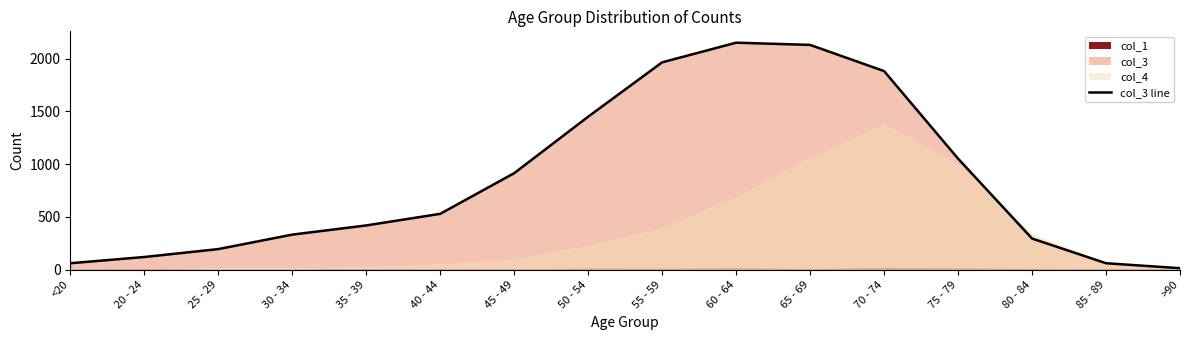

True or false: the data has more than 2 interior local peaks.

False